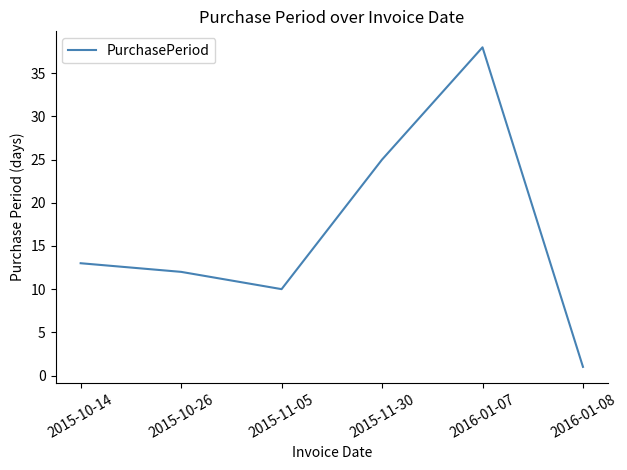

Is it true that the value at 2015-11-30 is 39?

False